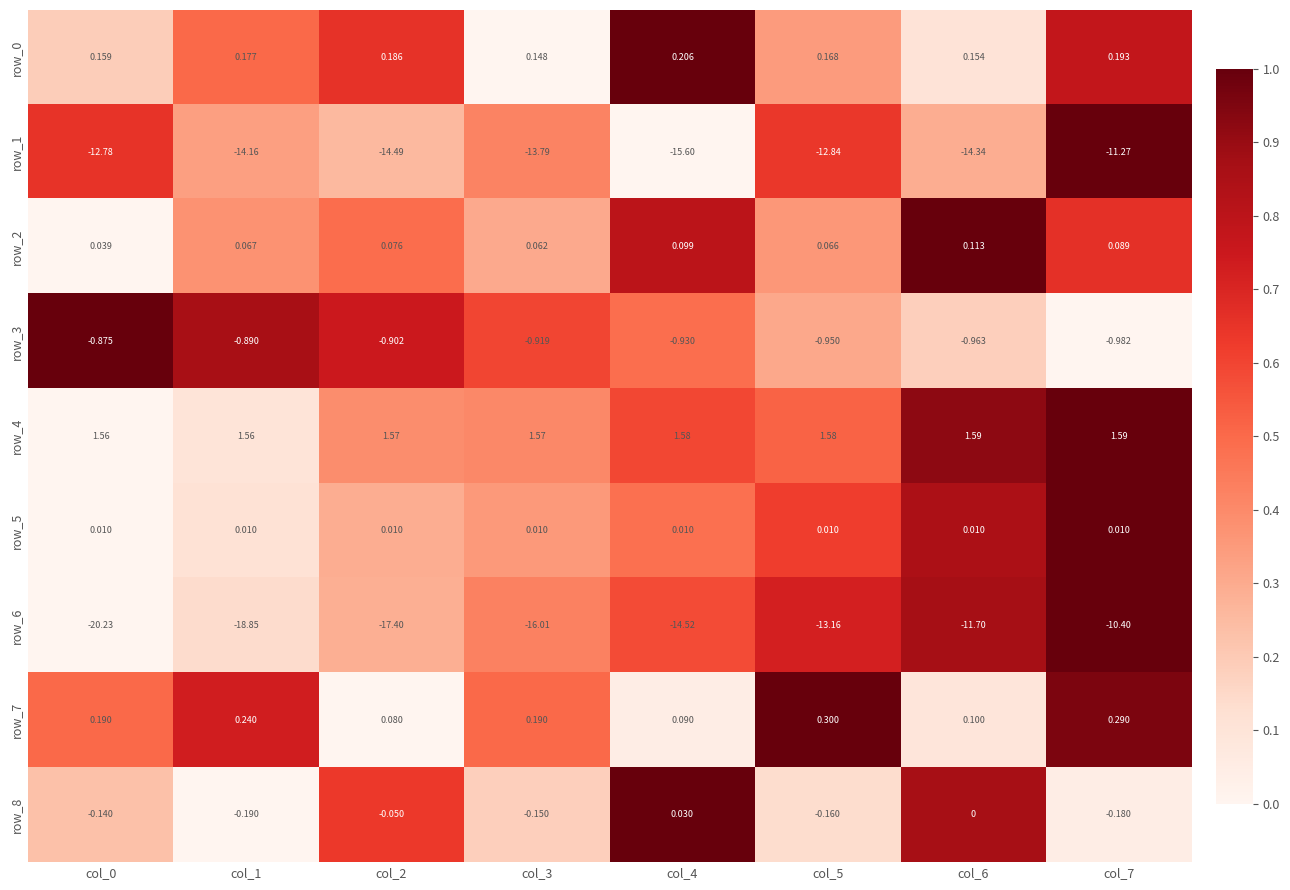

Which series has the widest spread of values?

row_6